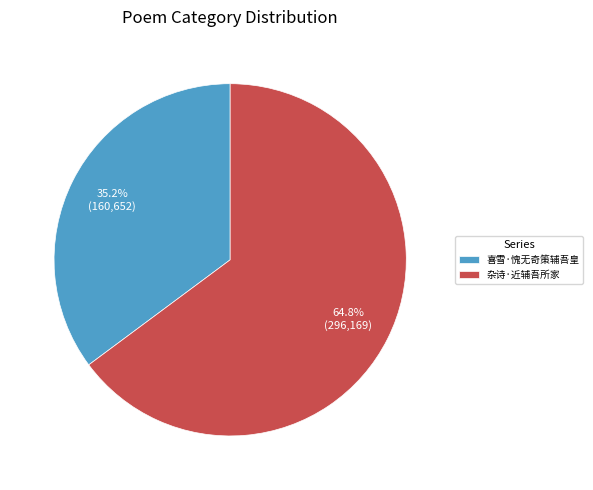

What percentage is NOT represented by 杂诗·近辅吾所家?

35.2%